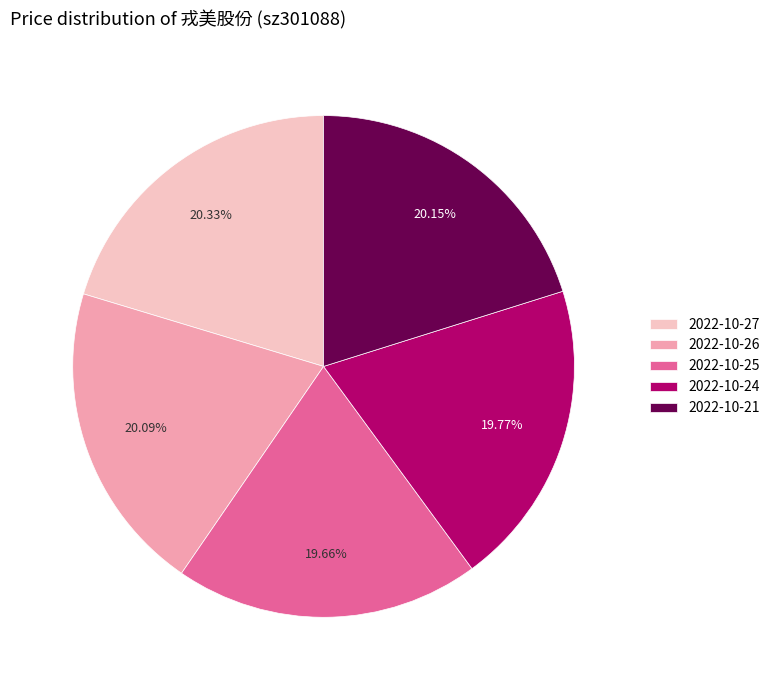

Do 2022-10-21 and 2022-10-24 together represent more than half of the pie?

No